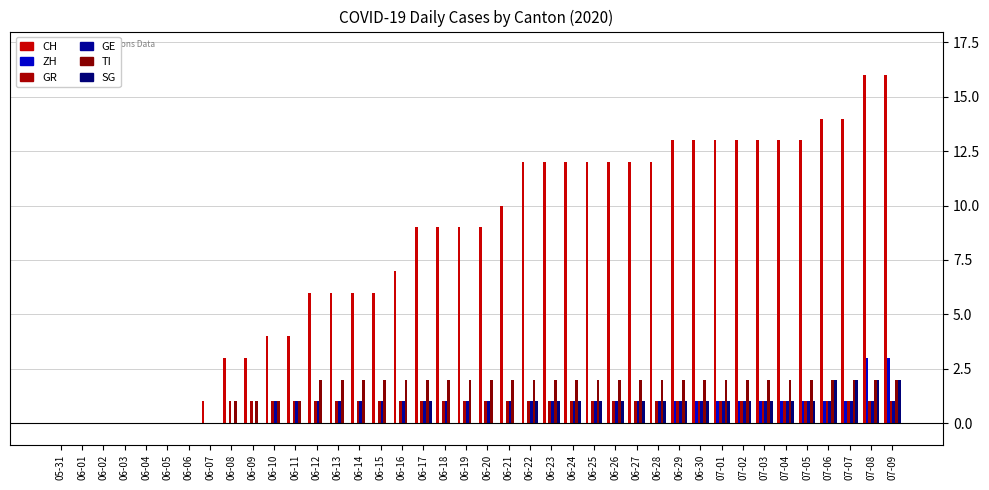

Reading right to left, list all the values displayed in this chart.

CH: 07-09=16	07-08=16	07-07=14	07-06=14	07-05=13	07-04=13	07-03=13	07-02=13	07-01=13	06-30=13	06-29=13	06-28=12	06-27=12	06-26=12	06-25=12	06-24=12	06-23=12	06-22=12	06-21=10	06-20=9	06-19=9	06-18=9	06-17=9	06-16=7	06-15=6	06-14=6	06-13=6	06-12=6	06-11=4	06-10=4	06-09=3	06-08=3	06-07=1	06-06=0	06-05=0	06-04=0	06-03=0	06-02=0	06-01=0	05-31=0
ZH: 07-09=3	07-08=3	07-07=1	07-06=1	07-05=1	07-04=1	07-03=1	07-02=1	07-01=1	06-30=1	06-29=1	06-28=0	06-27=0	06-26=0	06-25=0	06-24=0	06-23=0	06-22=0	06-21=0	06-20=0	06-19=0	06-18=0	06-17=0	06-16=0	06-15=0	06-14=0	06-13=0	06-12=0	06-11=0	06-10=0	06-09=0	06-08=0	06-07=0	06-06=0	06-05=0	06-04=0	06-03=0	06-02=0	06-01=0	05-31=0
GR: 07-09=1	07-08=1	07-07=1	07-06=1	07-05=1	07-04=1	07-03=1	07-02=1	07-01=1	06-30=1	06-29=1	06-28=1	06-27=1	06-26=1	06-25=1	06-24=1	06-23=1	06-22=1	06-21=1	06-20=1	06-19=1	06-18=1	06-17=1	06-16=1	06-15=1	06-14=1	06-13=1	06-12=1	06-11=1	06-10=1	06-09=1	06-08=1	06-07=0	06-06=0	06-05=0	06-04=0	06-03=0	06-02=0	06-01=0	05-31=0
GE: 07-09=1	07-08=1	07-07=1	07-06=1	07-05=1	07-04=1	07-03=1	07-02=1	07-01=1	06-30=1	06-29=1	06-28=1	06-27=1	06-26=1	06-25=1	06-24=1	06-23=1	06-22=1	06-21=1	06-20=1	06-19=1	06-18=1	06-17=1	06-16=1	06-15=1	06-14=1	06-13=1	06-12=1	06-11=1	06-10=1	06-09=0	06-08=0	06-07=0	06-06=0	06-05=0	06-04=0	06-03=0	06-02=0	06-01=0	05-31=0
TI: 07-09=2	07-08=2	07-07=2	07-06=2	07-05=2	07-04=2	07-03=2	07-02=2	07-01=2	06-30=2	06-29=2	06-28=2	06-27=2	06-26=2	06-25=2	06-24=2	06-23=2	06-22=2	06-21=2	06-20=2	06-19=2	06-18=2	06-17=2	06-16=2	06-15=2	06-14=2	06-13=2	06-12=2	06-11=1	06-10=1	06-09=1	06-08=1	06-07=0	06-06=0	06-05=0	06-04=0	06-03=0	06-02=0	06-01=0	05-31=0
SG: 07-09=2	07-08=2	07-07=2	07-06=2	07-05=1	07-04=1	07-03=1	07-02=1	07-01=1	06-30=1	06-29=1	06-28=1	06-27=1	06-26=1	06-25=1	06-24=1	06-23=1	06-22=1	06-21=0	06-20=0	06-19=0	06-18=0	06-17=1	06-16=0	06-15=0	06-14=0	06-13=0	06-12=0	06-11=0	06-10=0	06-09=0	06-08=0	06-07=0	06-06=0	06-05=0	06-04=0	06-03=0	06-02=0	06-01=0	05-31=0